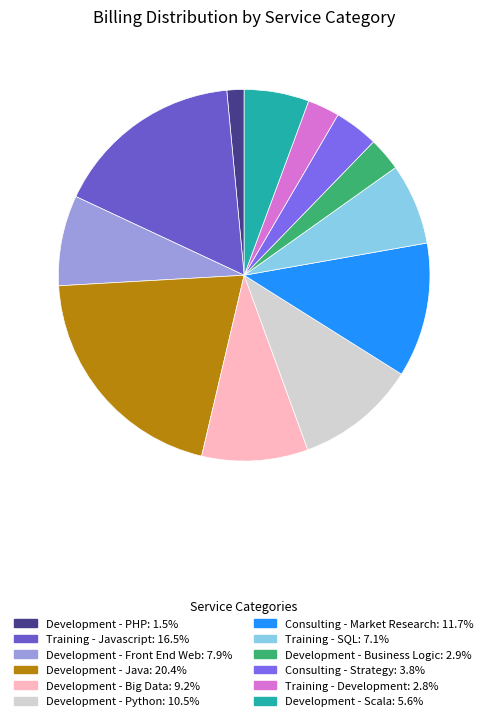

Which category has the biggest portion of the pie?

Development - Java